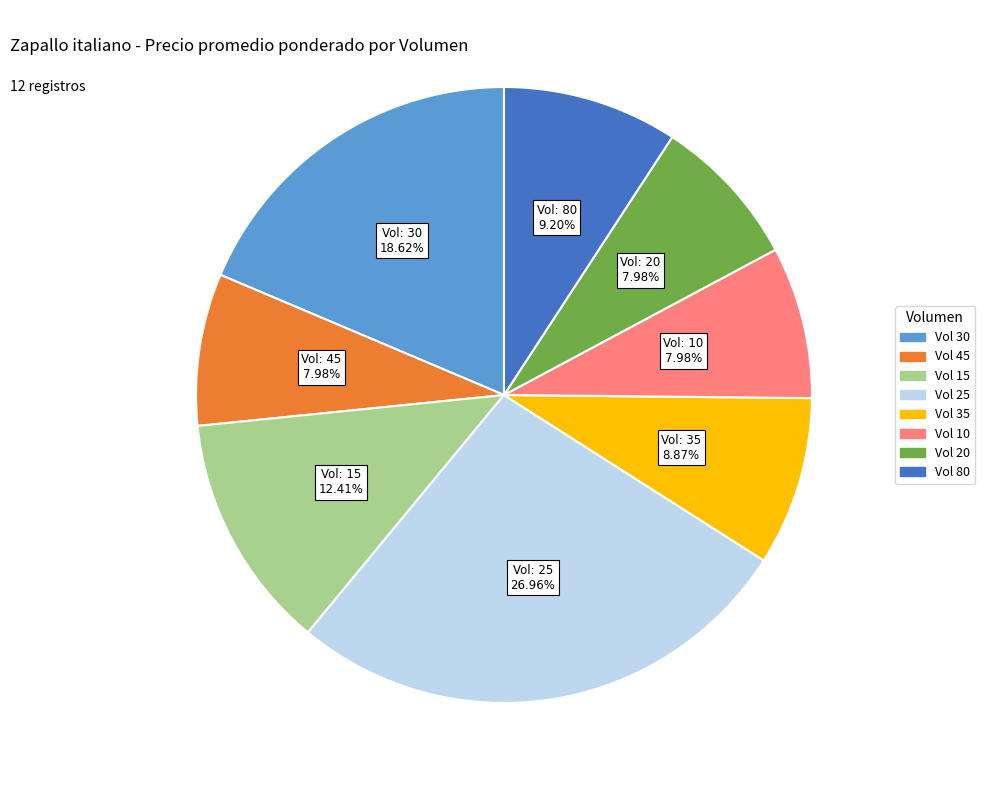

Is there any slice that represents more than half of the pie?

No